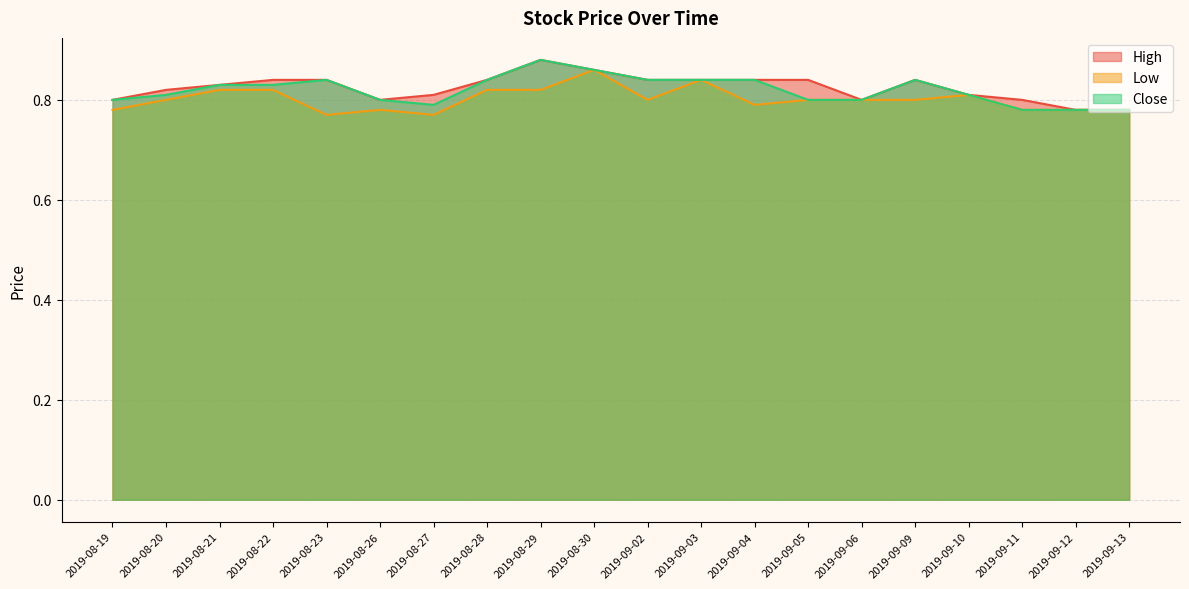

What is the minimum value shown in the chart?

0.8